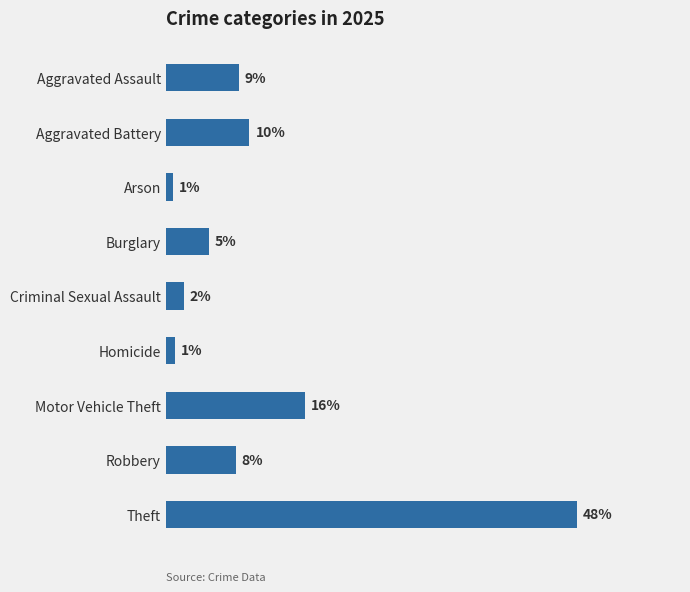

Does the chart contain any negative values?

No